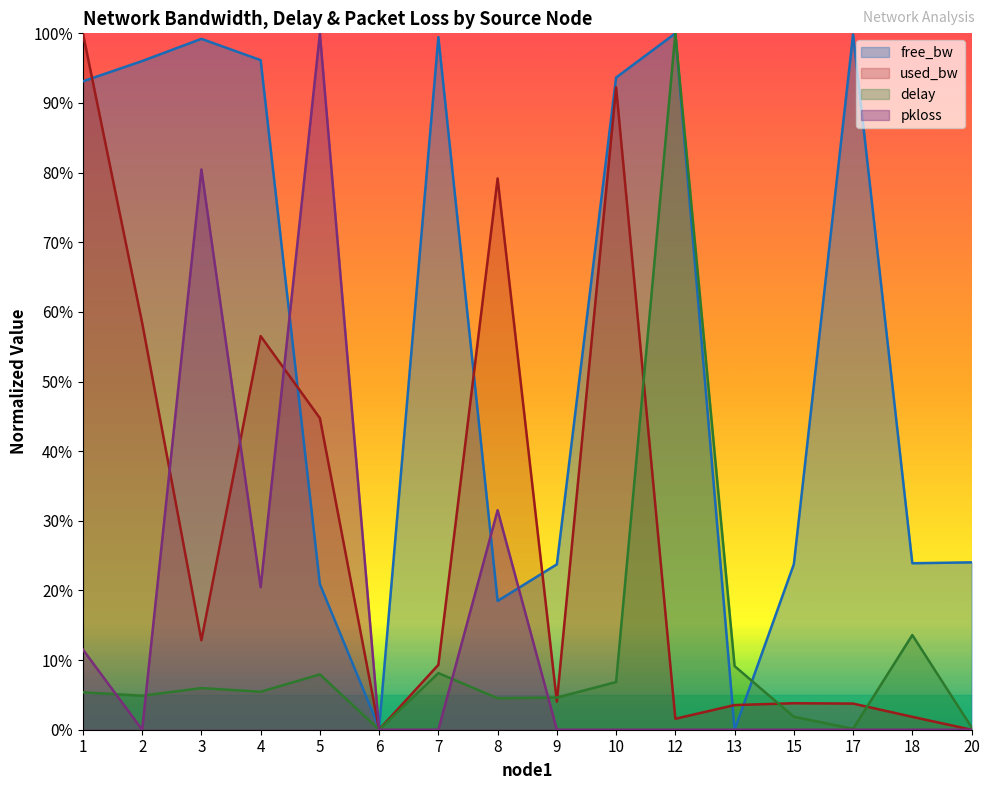

The value of delay at 6 is -0.7. True or false?

False